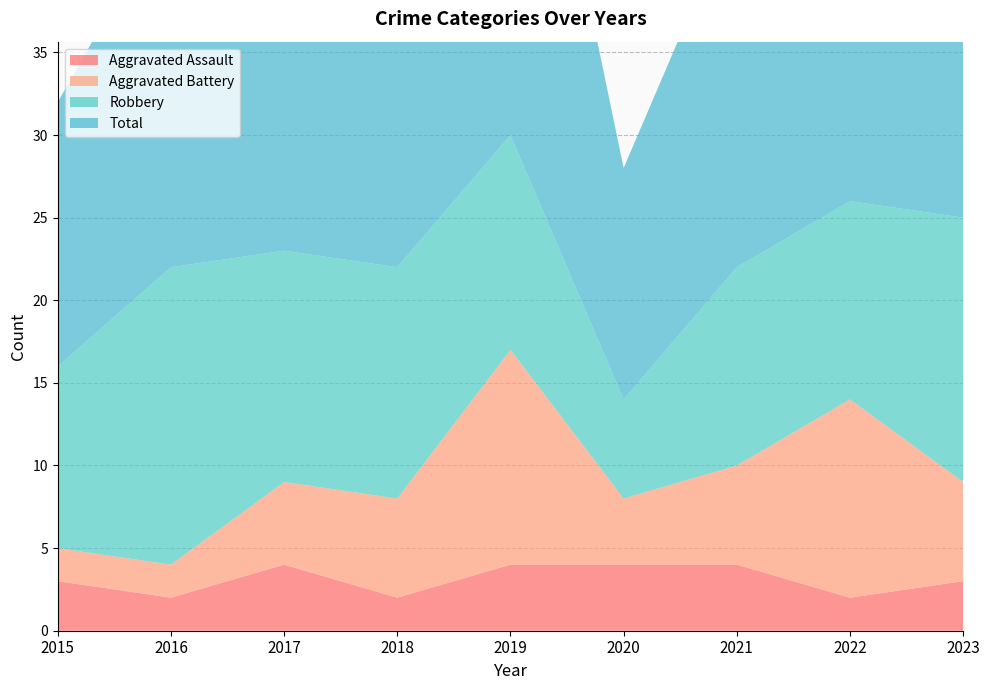

Reading right to left, list all the values displayed in this chart.

Aggravated Assault: 3	2	4	4	4	2	4	2	3
Aggravated Battery: 6	12	6	4	13	6	5	2	2
Robbery: 16	12	12	6	13	14	14	18	11
Total: 26	26	22	14	31	23	23	22	16